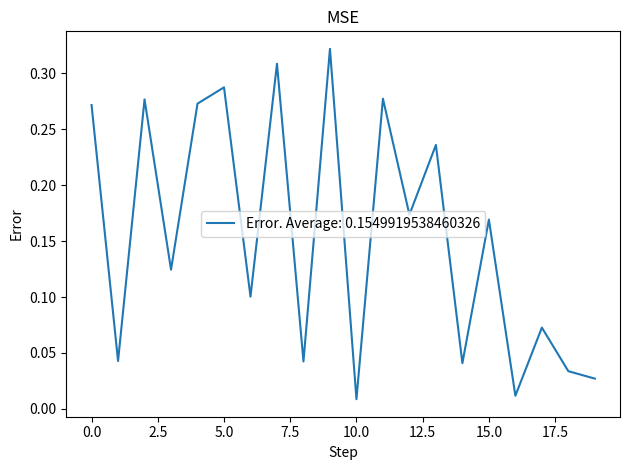

What is the difference between the maximum and minimum values?

0.3